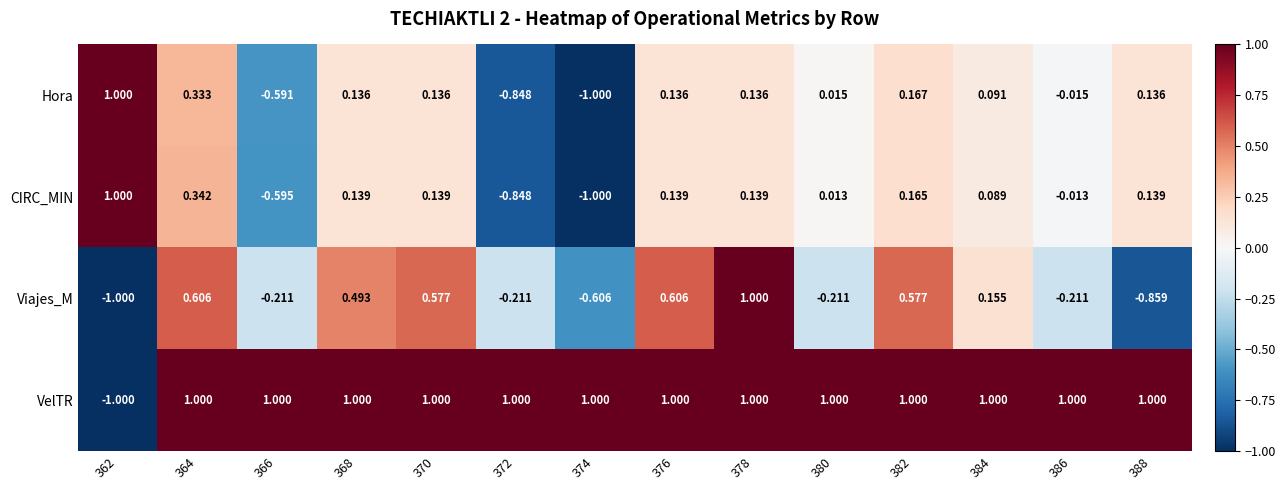

Which series changed the most between 376 and 386?

Viajes_M